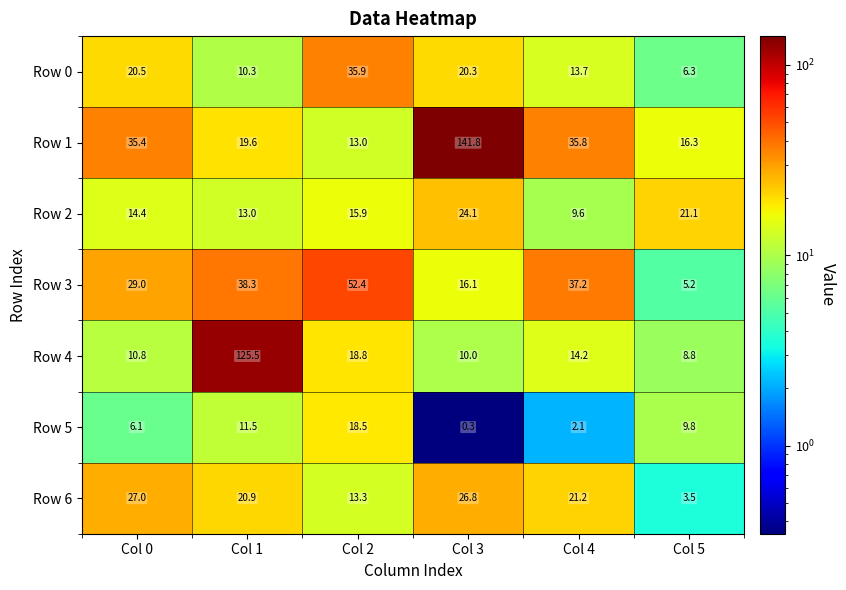

Which series has the largest range (max minus min)?

Row 1